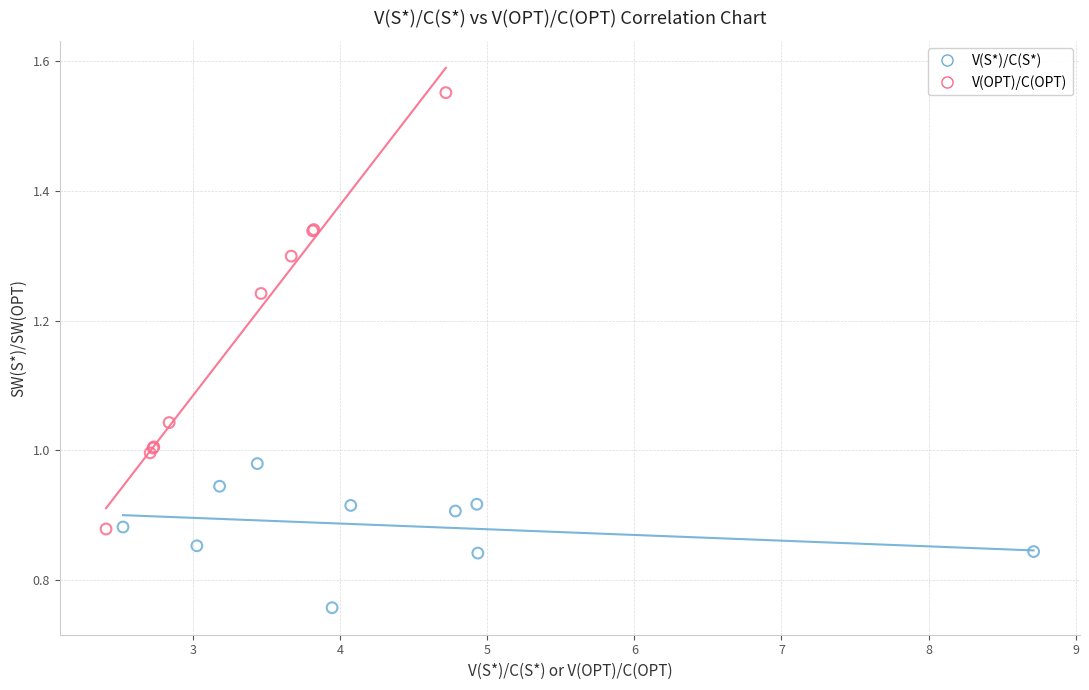

Which series has the widest spread of Y values?

V(OPT)/C(OPT)